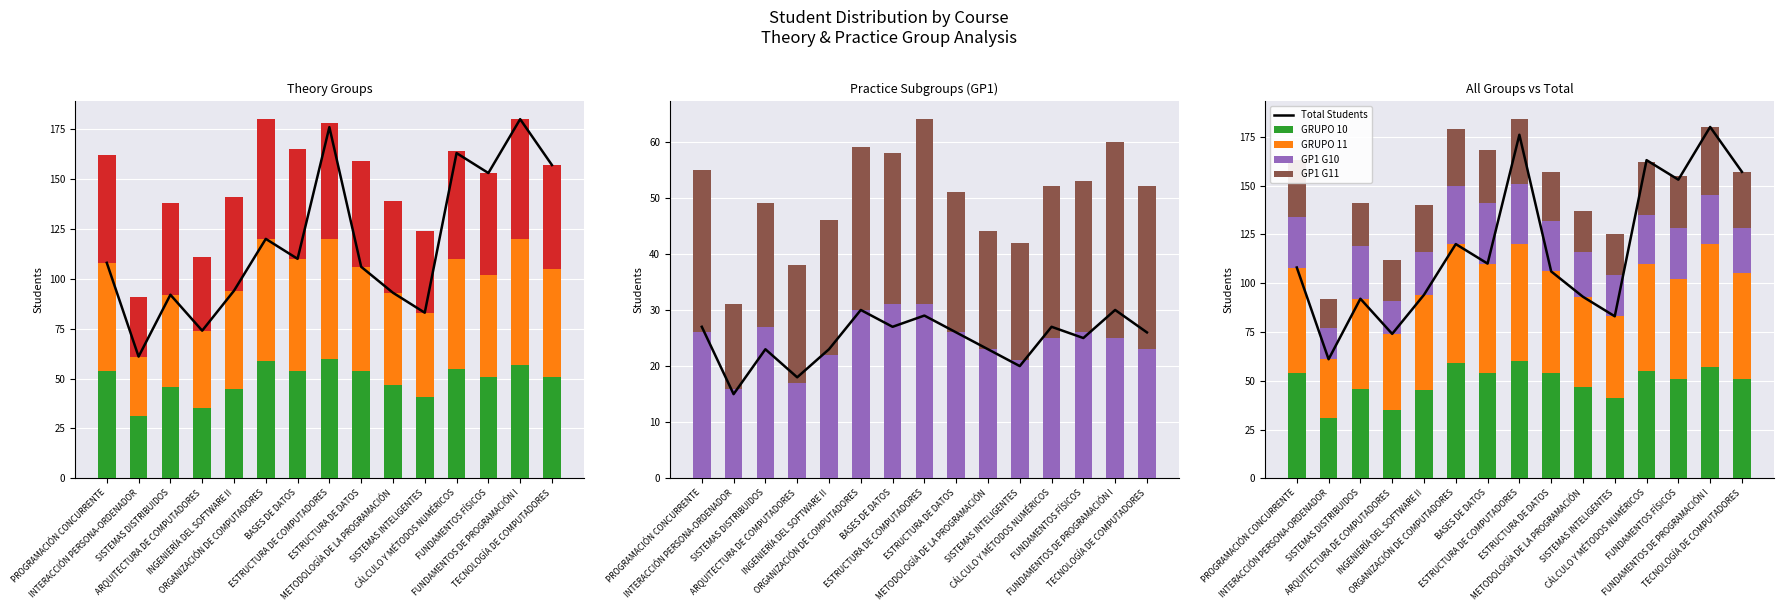

What is the label of the 9th bar from the right?

BASES DE DATOS